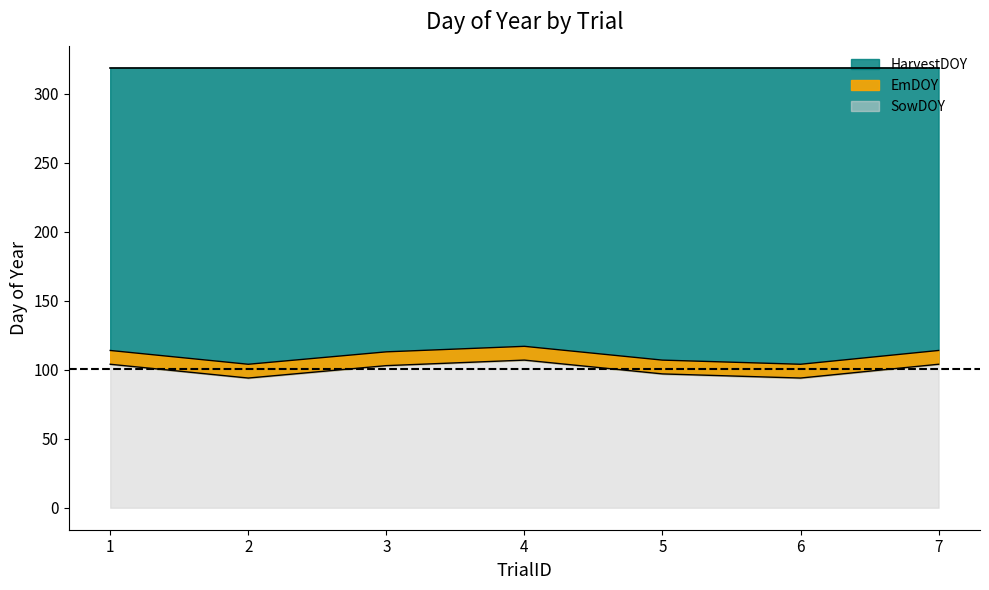

Is the value of EmDOY line at 3 greater than the value of HarvestDOY line at 1?

No